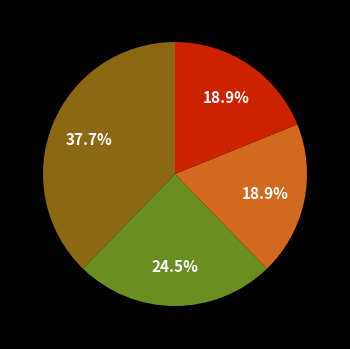

How many slices are in this pie chart?

4